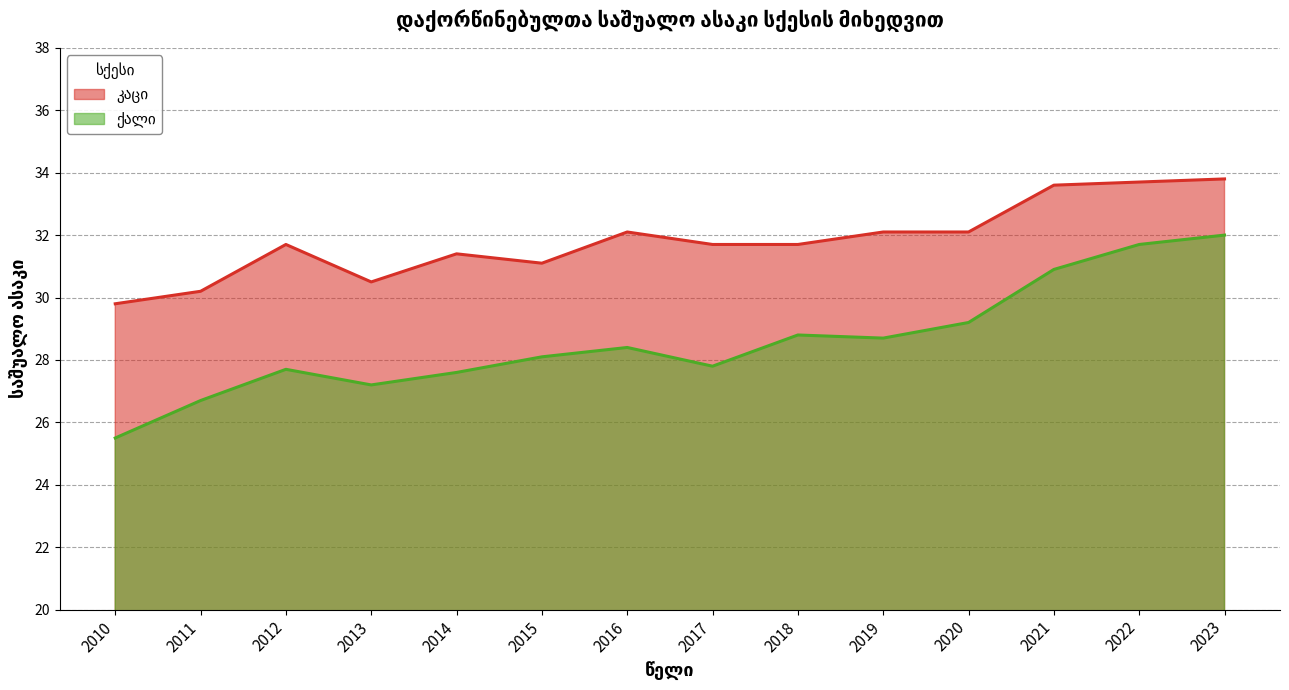

What is the total value across all series at 2019?

60.8